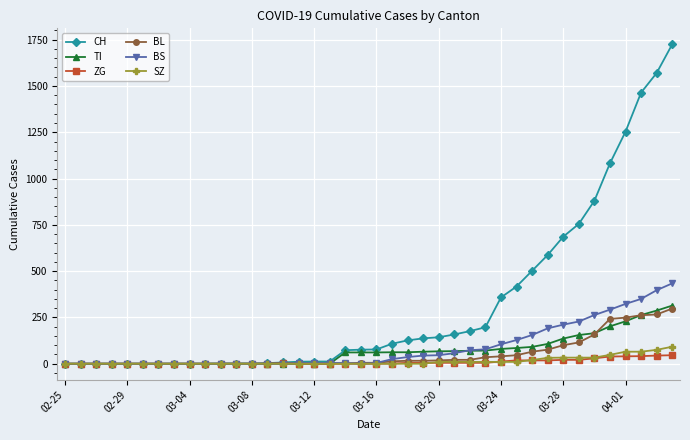

Which series has the largest total across all categories?

CH